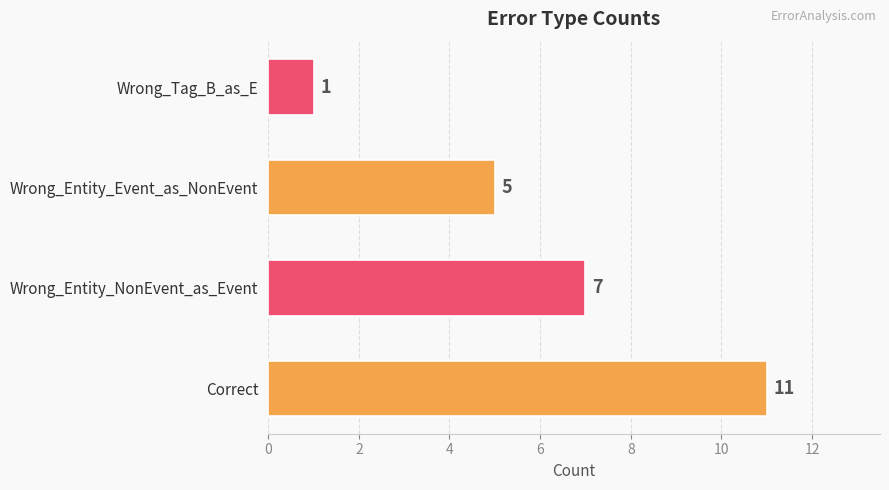

What is the change in value from Correct to Wrong_Tag_B_as_E?

-10